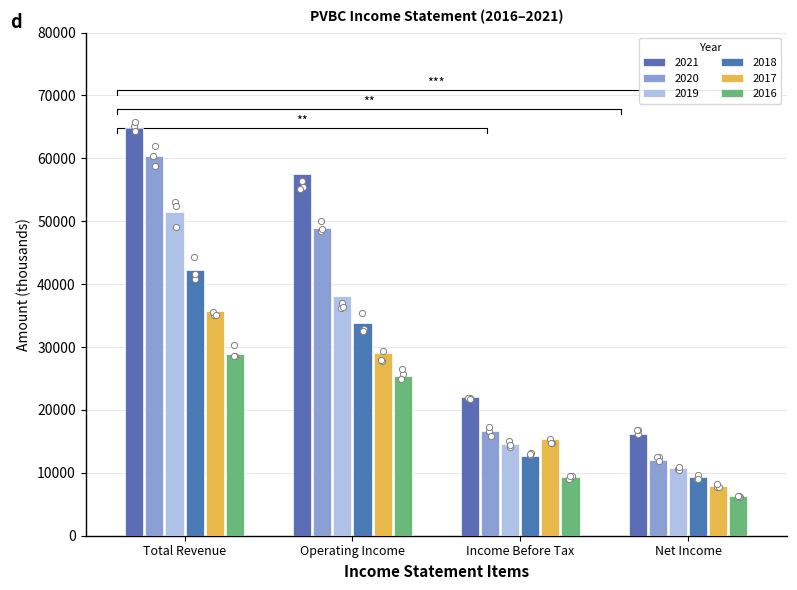

At which category is the sum across all series the highest?

Total Revenue